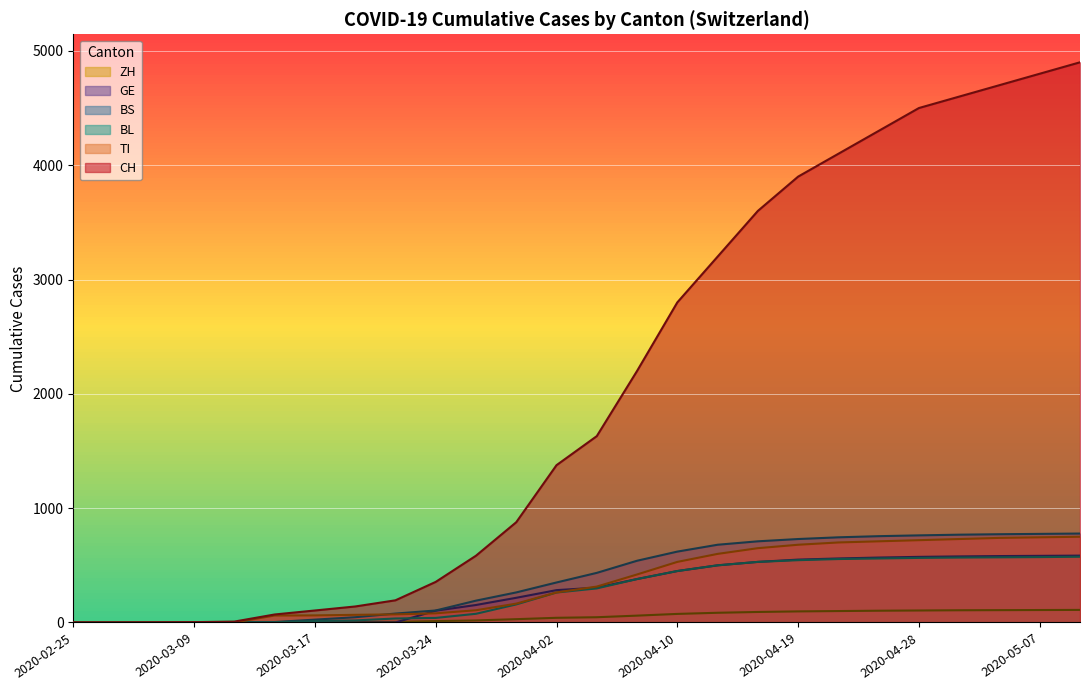

What is the spread (max minus min) of values at 2020-03-20?

140